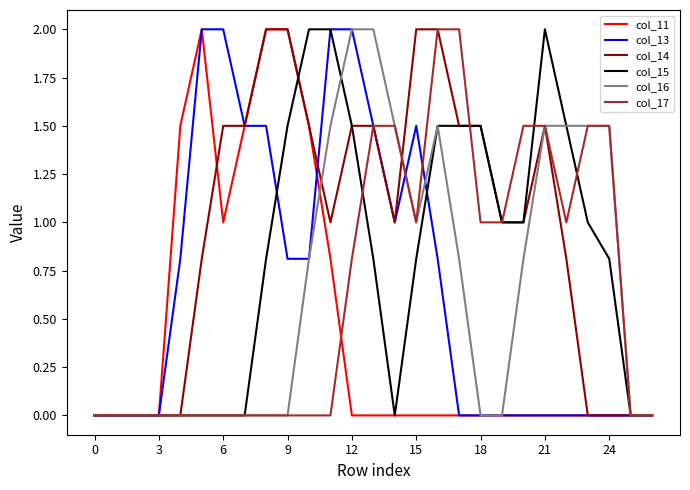

What is the greatest value displayed?

2.0